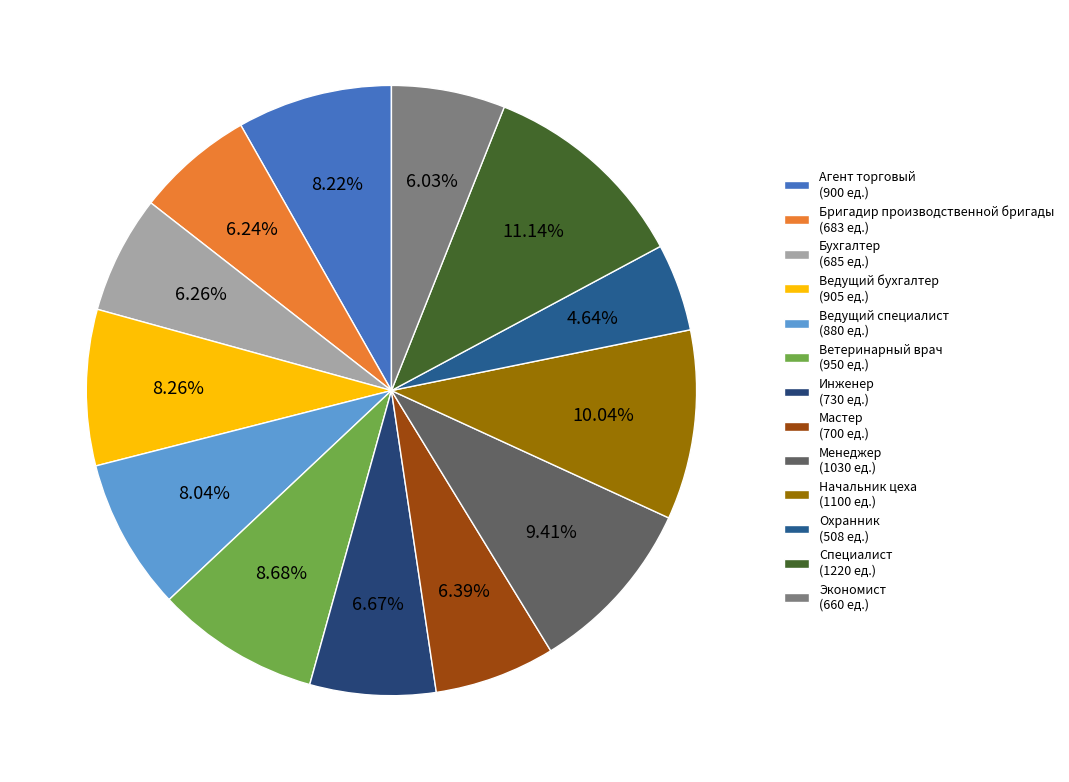

How many segments does this pie chart have?

13